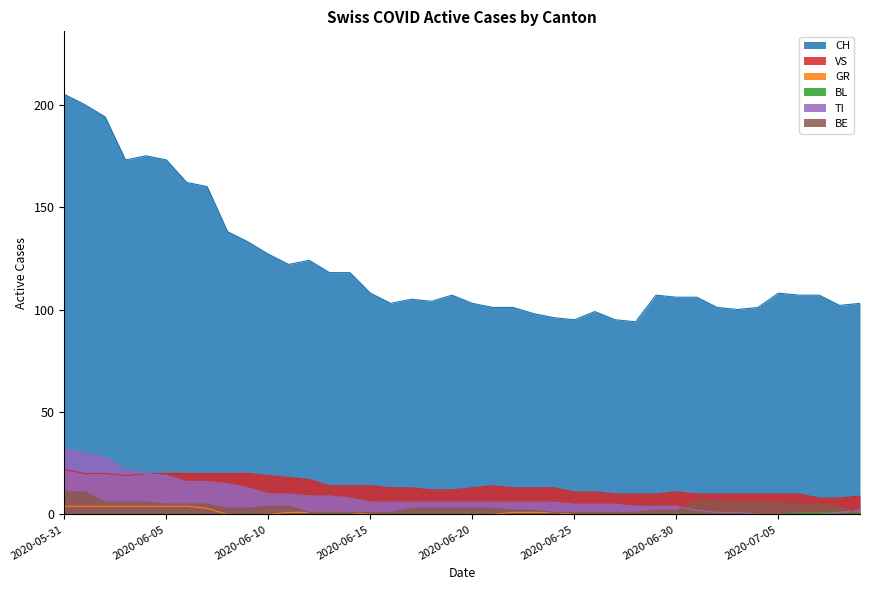

Where is CH nearest to the value 149?

2020-06-07